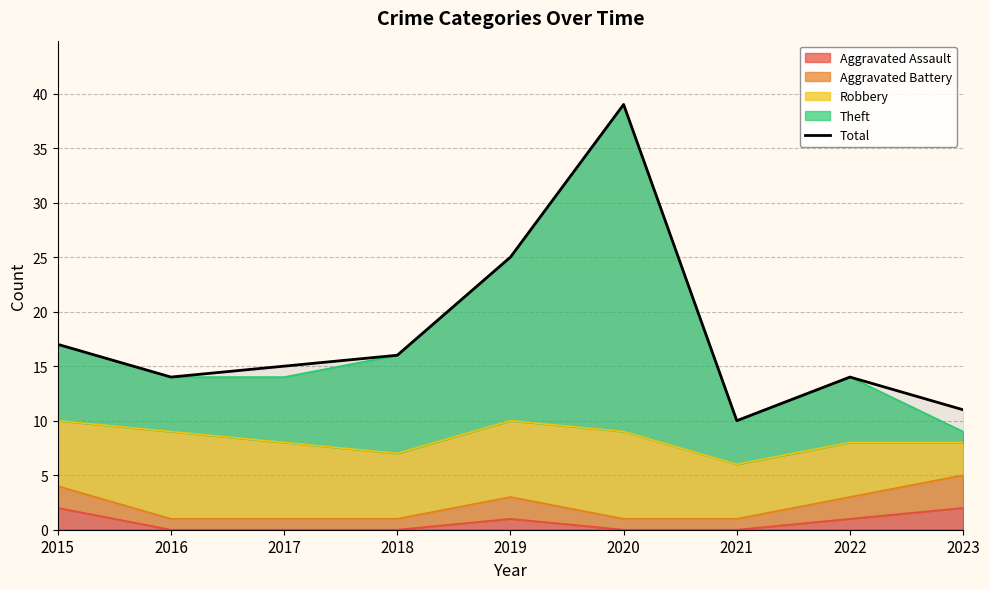

At which label is the value closest to 24?

2019